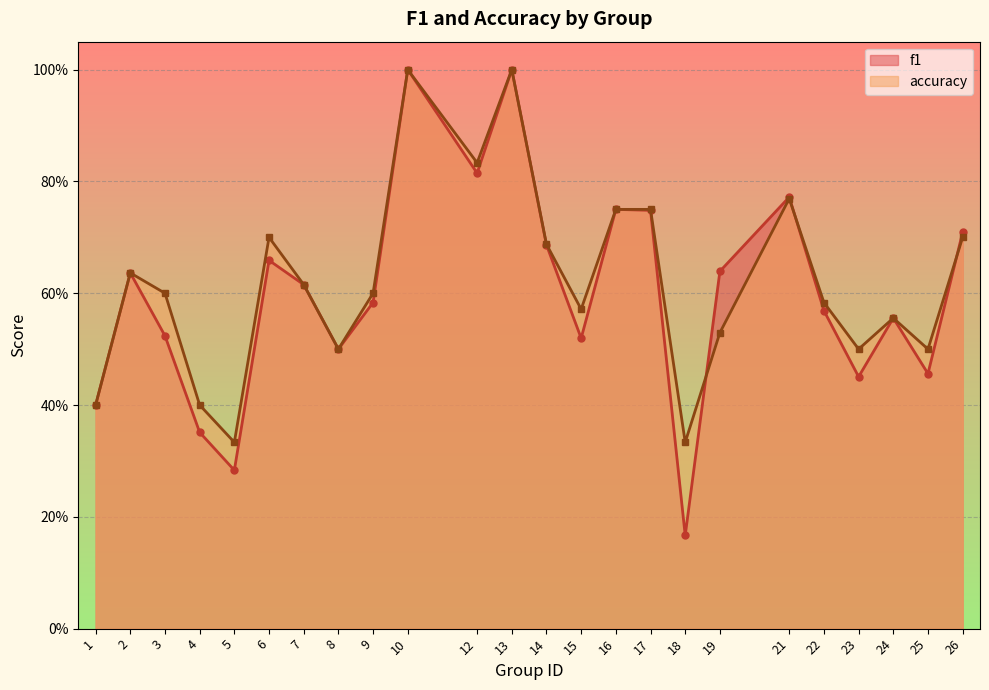

List the series in order of their overall mean, lowest first.

f1, accuracy